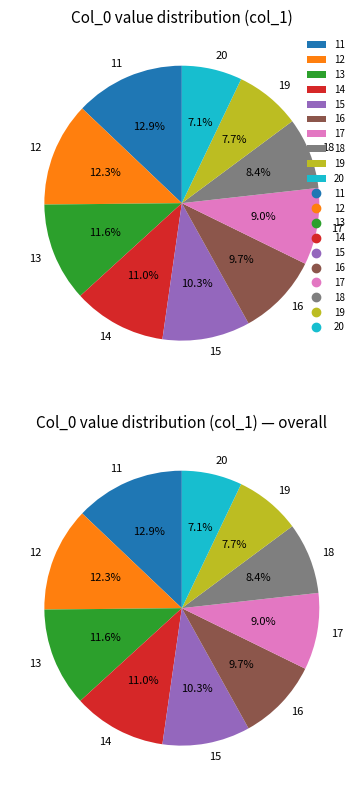

Which category has the smallest portion of the pie?

20